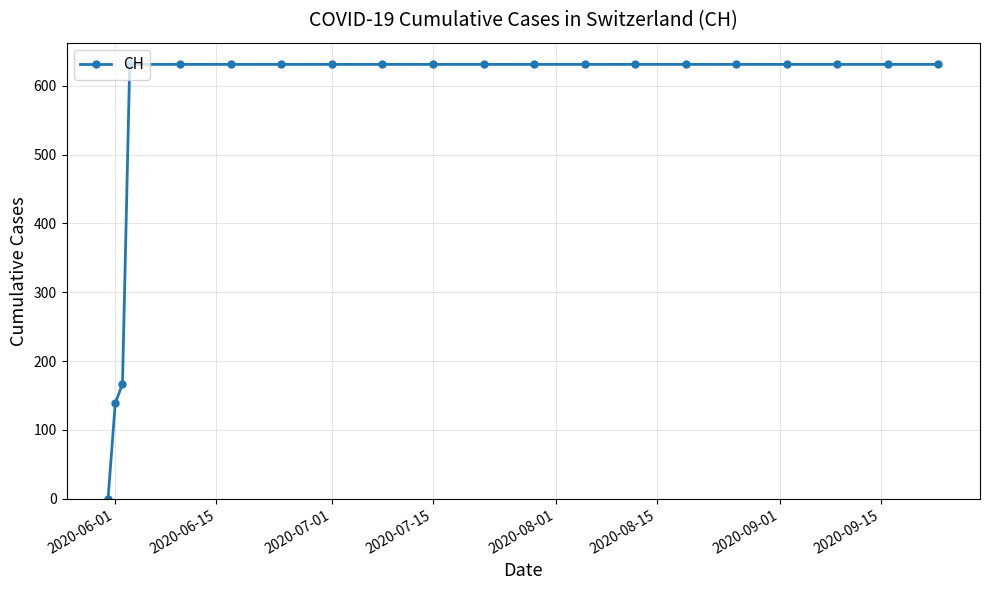

What is the sum of all values?

11033